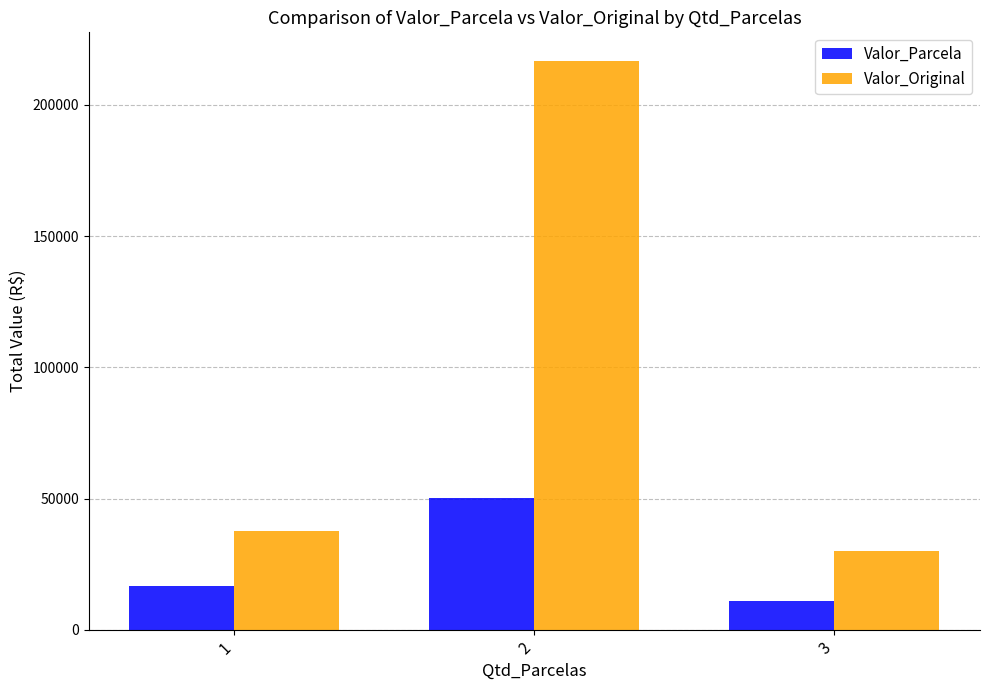

Rank the series by their average value, from highest to lowest.

Valor_Original, Valor_Parcela